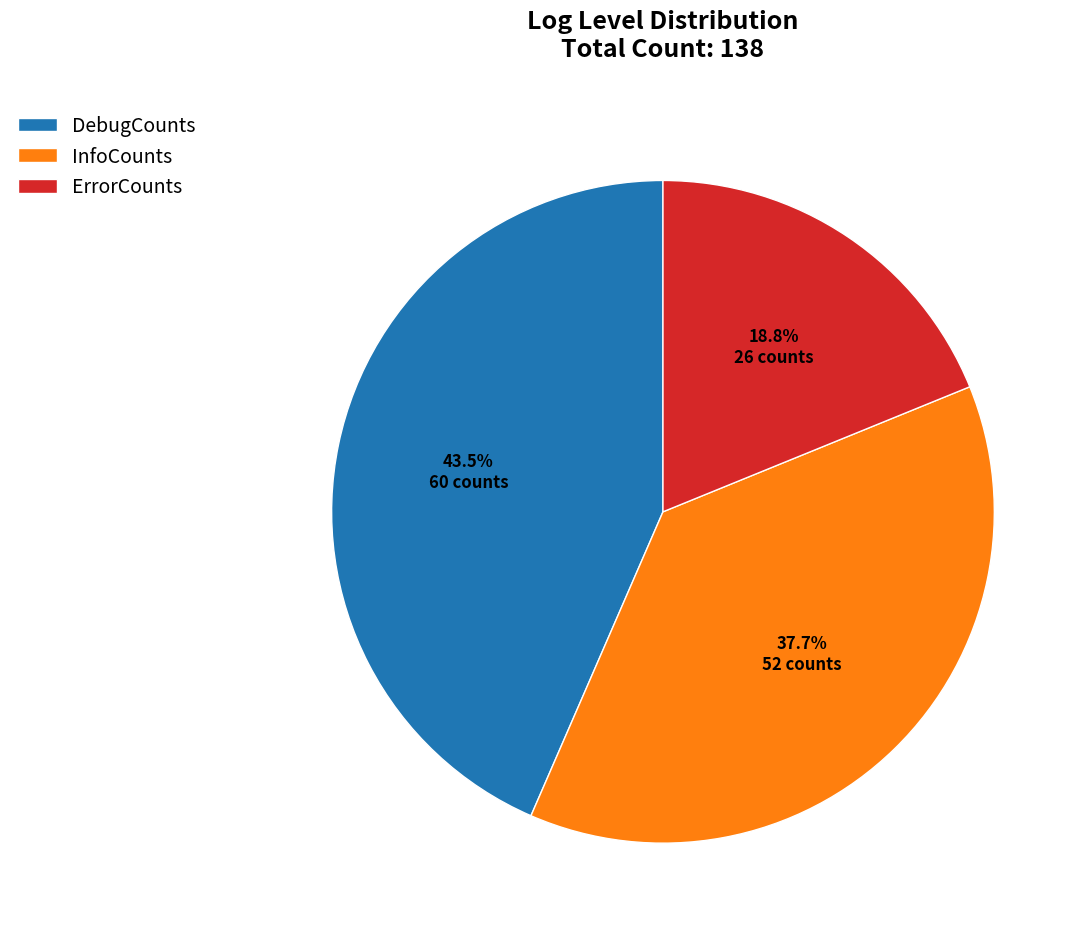

Which slice is the smallest?

ErrorCounts